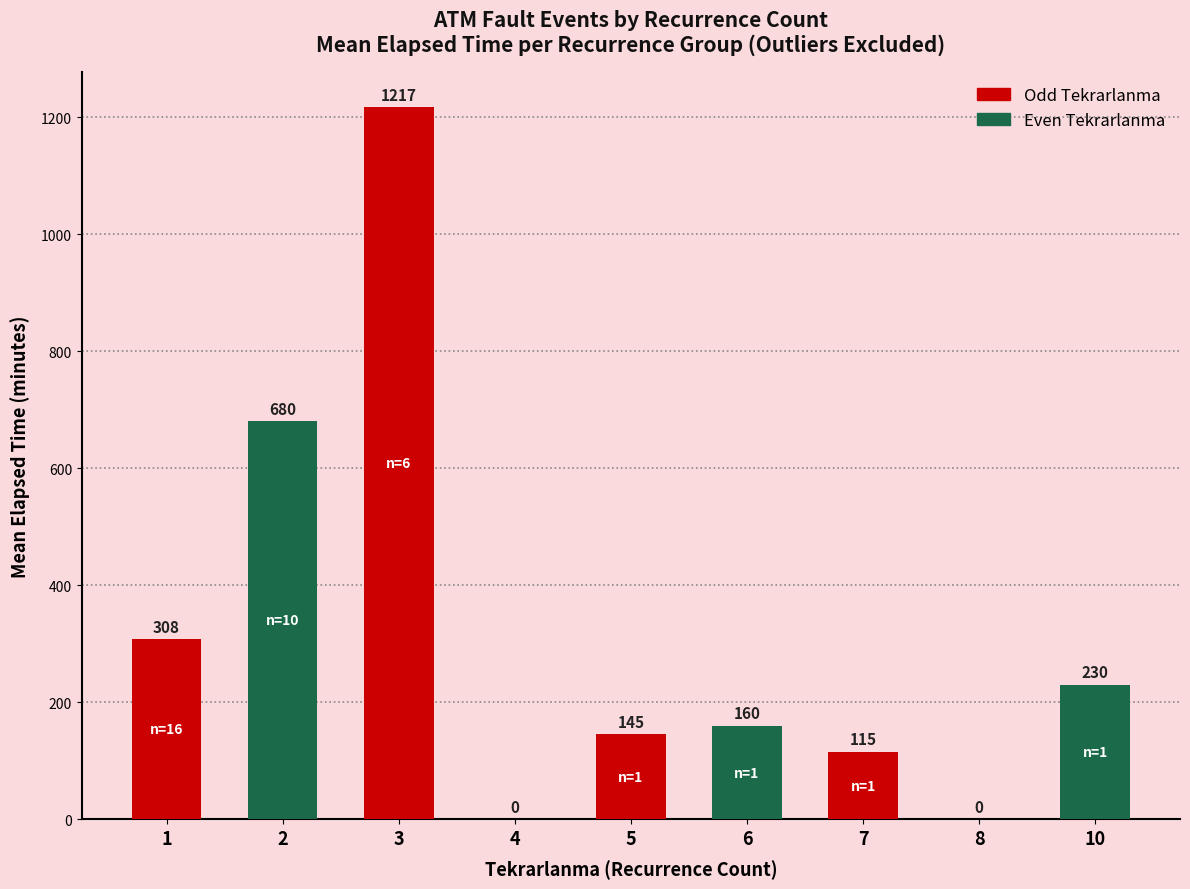

What is the approximate value at 2?

680.0